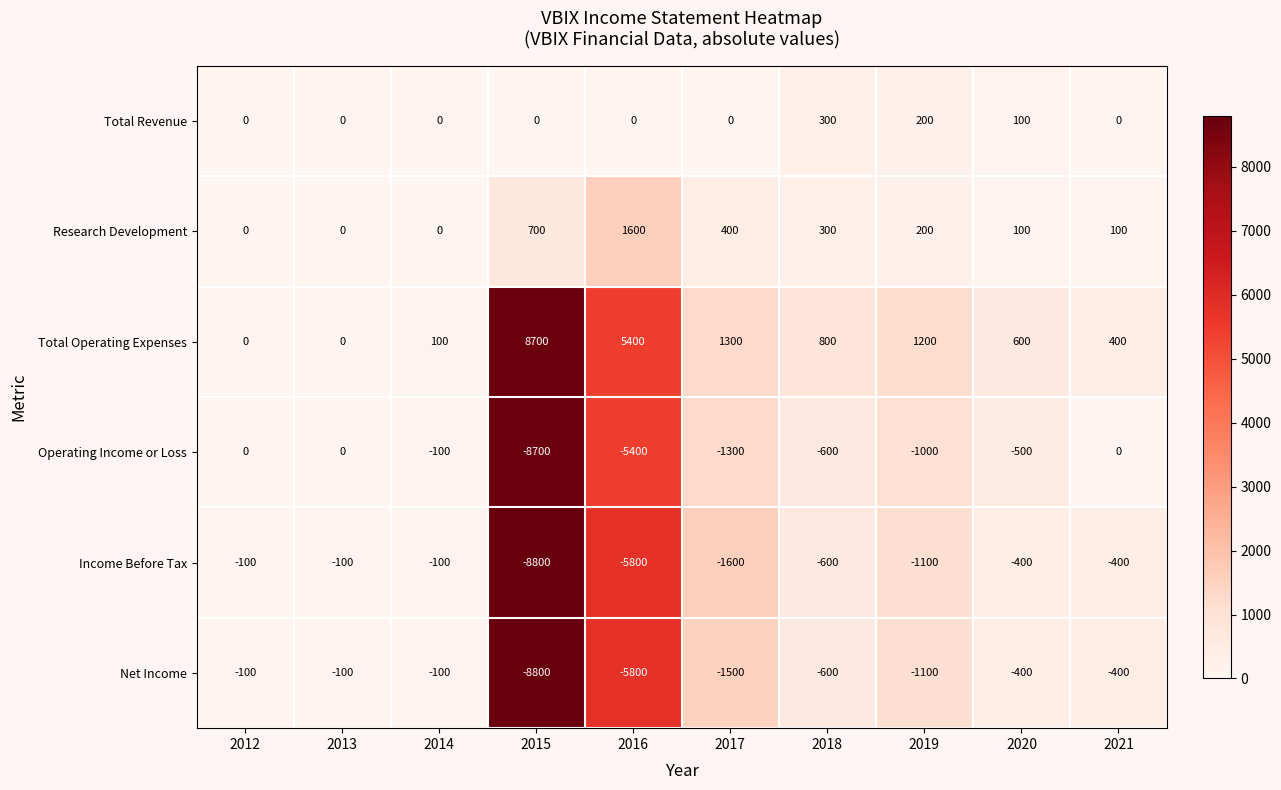

At which label does Income Before Tax first exceed -400?

2012